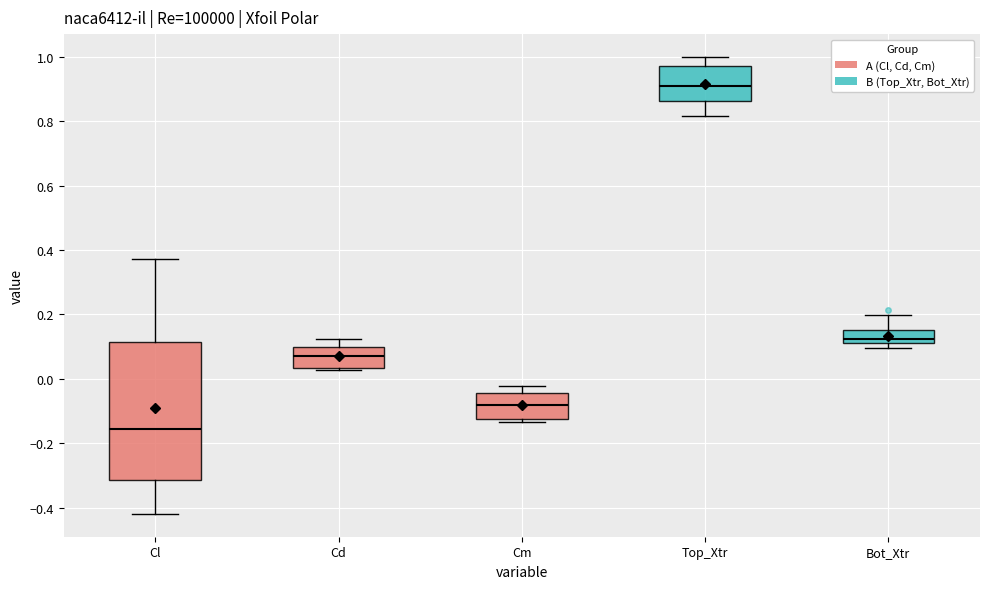

Reading left to right, transcribe this box plot: for each box, give where its median line is, the range the box spans, and where its two whiskers end, as read against the y-axis. The values are not printed on the chart, so give them approximately, as read against the axis.

Cl: median -0.16, box -0.32 to 0.12, whiskers -0.42 to 0.38
Cd: median 0.08, box 0.04 to 0.10, whiskers 0.02 to 0.12
Cm: median -0.08, box -0.12 to -0.04, whiskers -0.14 to -0.02
Top_Xtr: median 0.92, box 0.86 to 0.98, whiskers 0.82 to 1.00
Bot_Xtr: median 0.12 (inside the box), box 0.12 to 0.16, whiskers 0.10 to 0.20